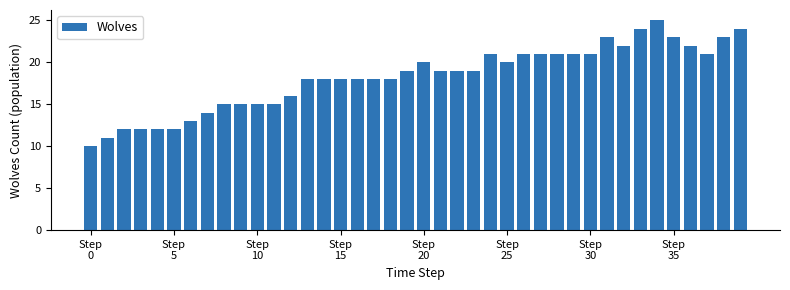

How many data points does each series have?

40